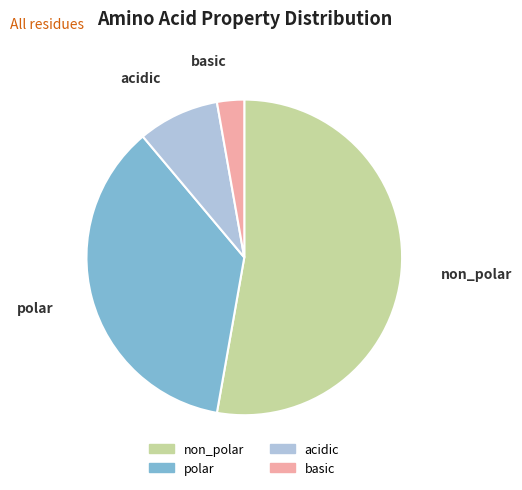

How many slices are in this pie chart?

4